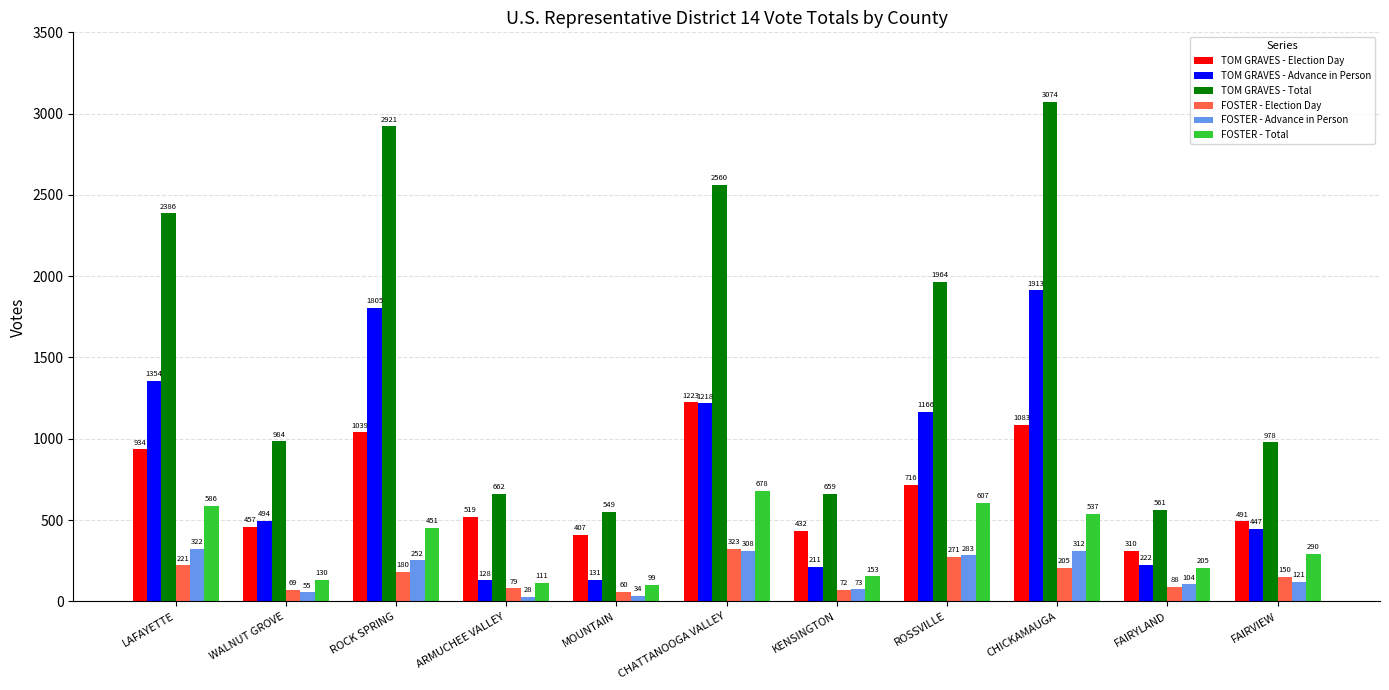

How many groups of bars are there?

11